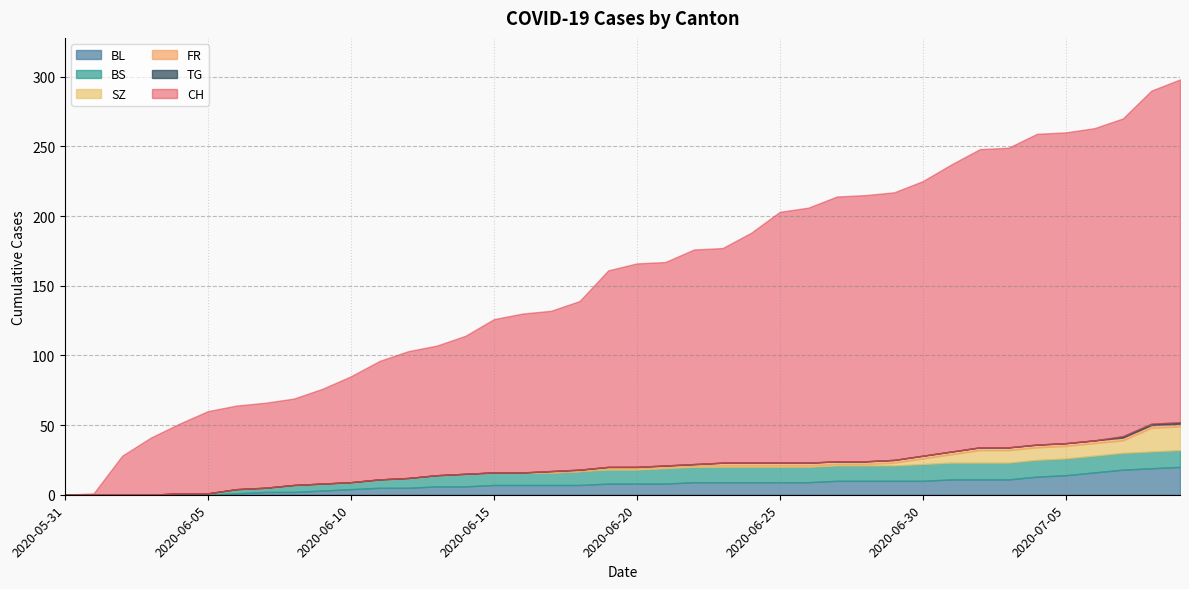

True or false: FR has a value of 0 at 2020-06-13.

True